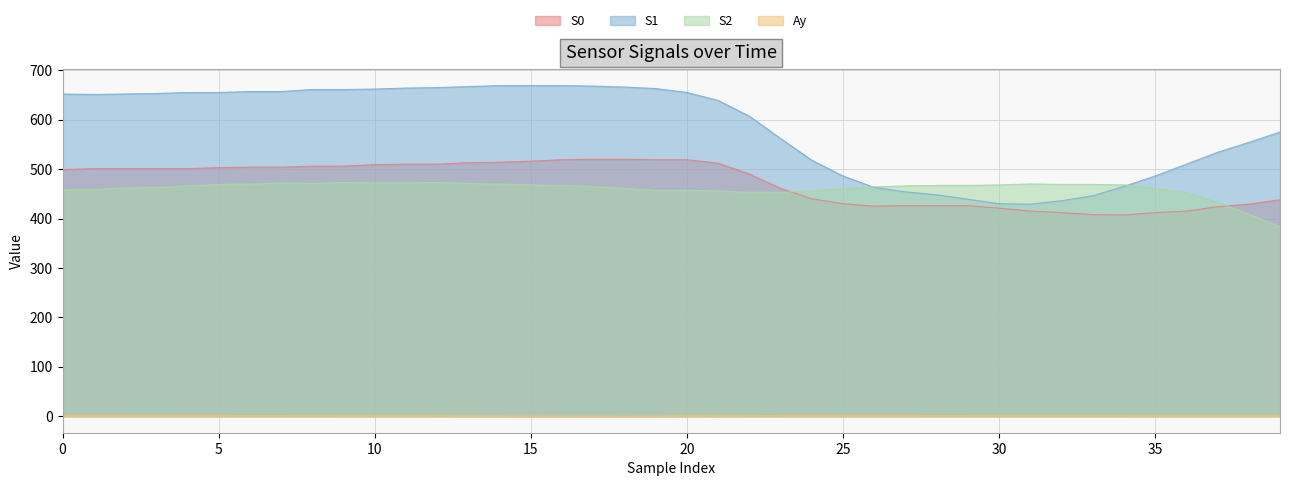

At which label does S2 reach its peak?

9